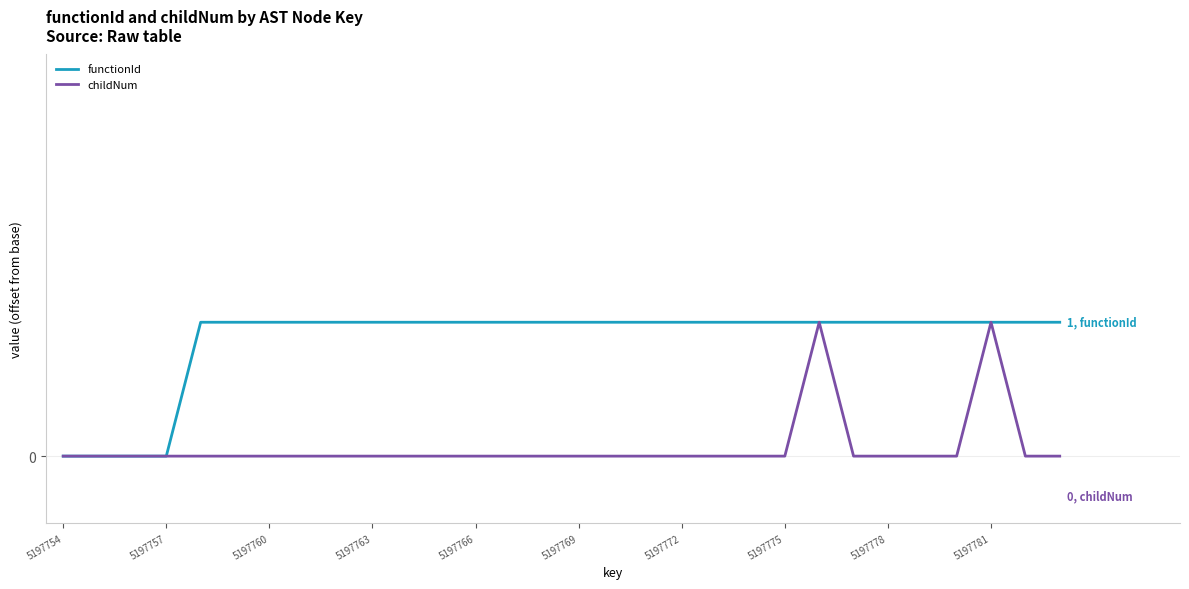

What are all the series names shown in the legend?

functionId, childNum